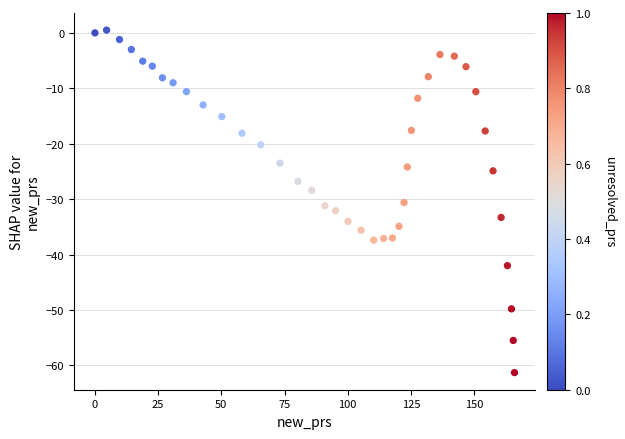

What is the range of Y values (max minus min)?

61.8